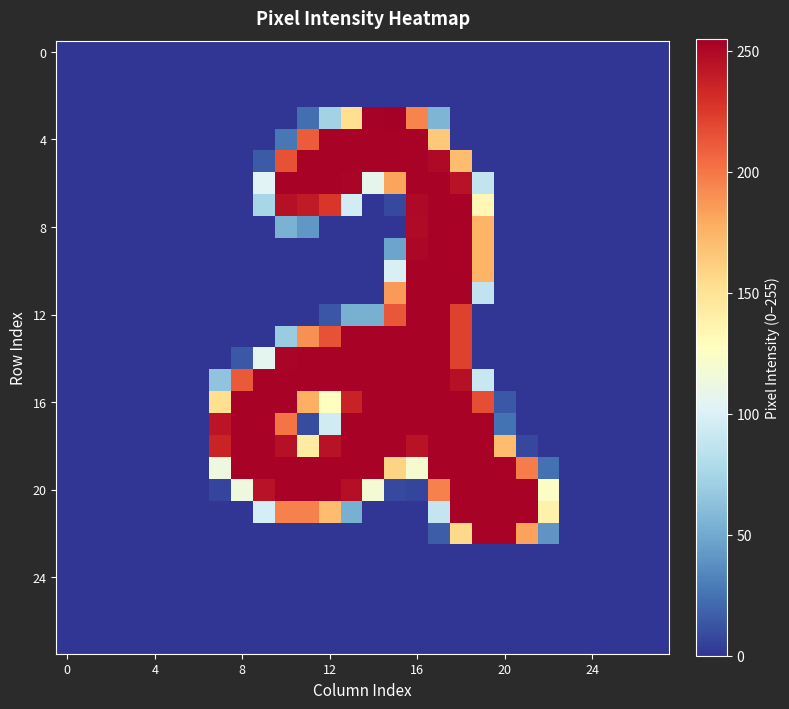

What is the maximum value shown in the chart?

255